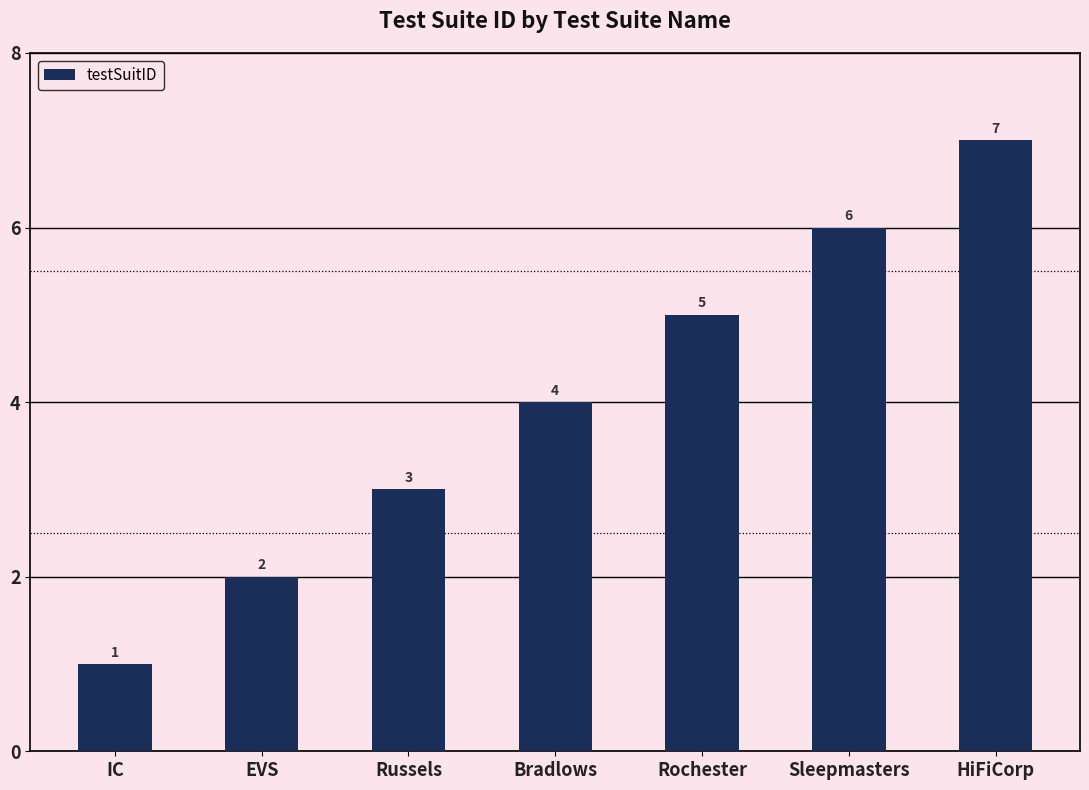

The value at Sleepmasters is 10. True or false?

False